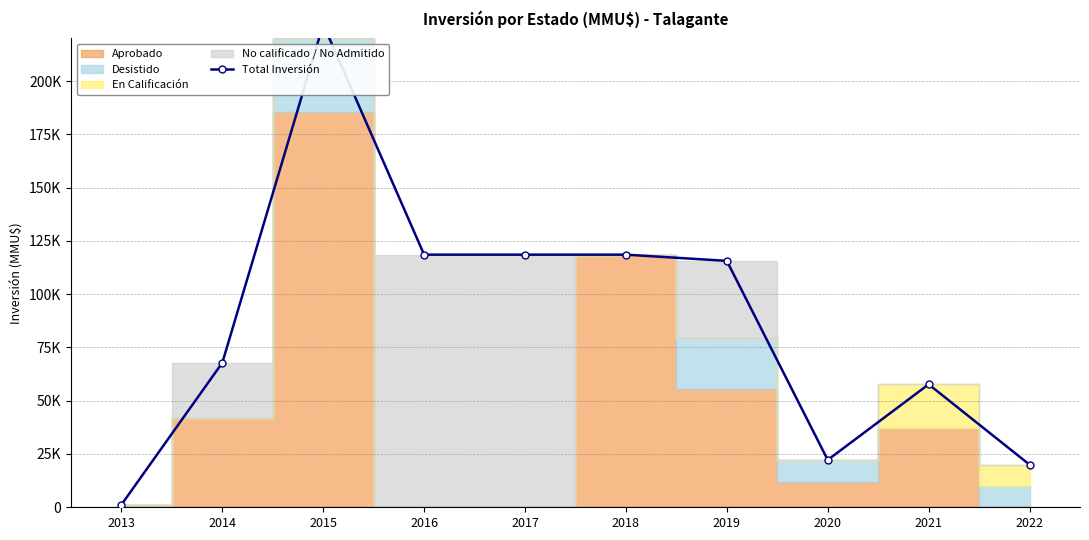

Does the chart have visible grid lines?

Yes